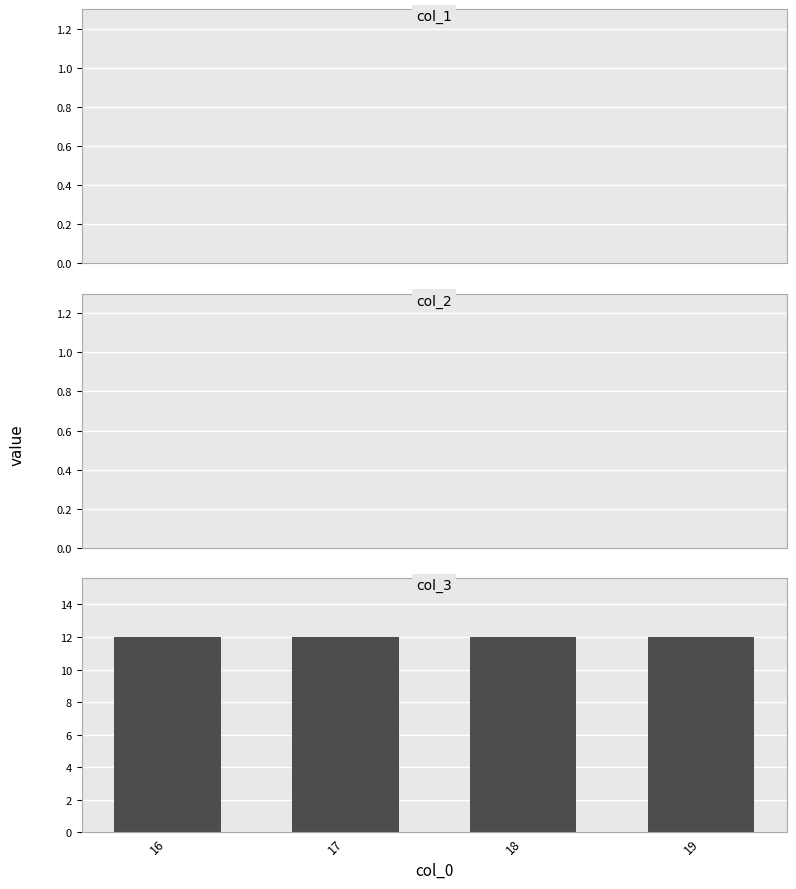

List the labels in order of col_1 value, largest first.

16, 17, 18, 19